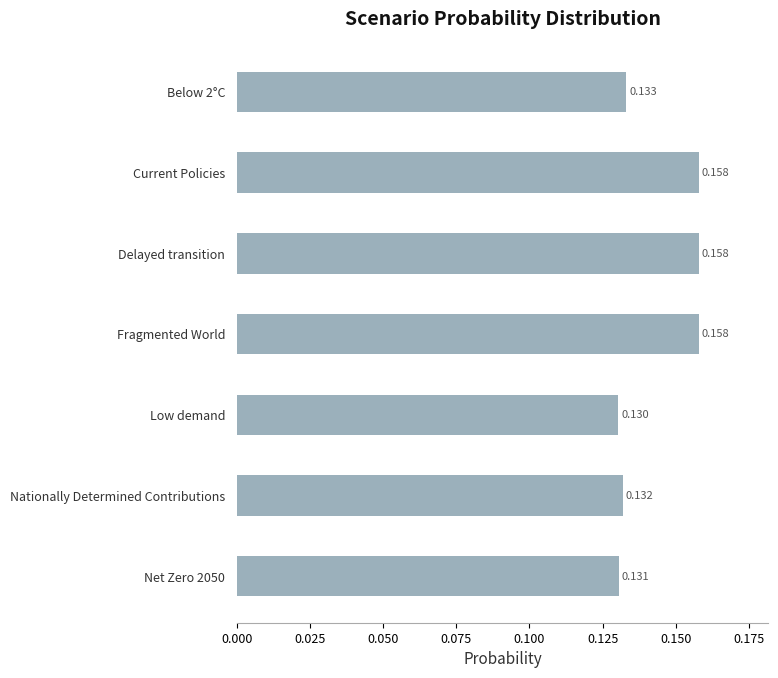

Which has a higher value, Nationally Determined Contributions or Fragmented World?

Fragmented World